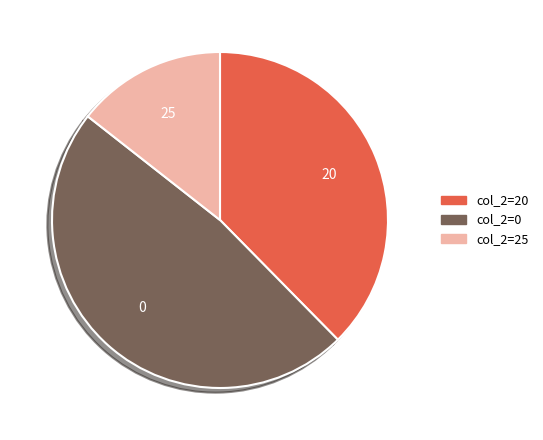

Is it true that 20 is 46% of the pie?

False